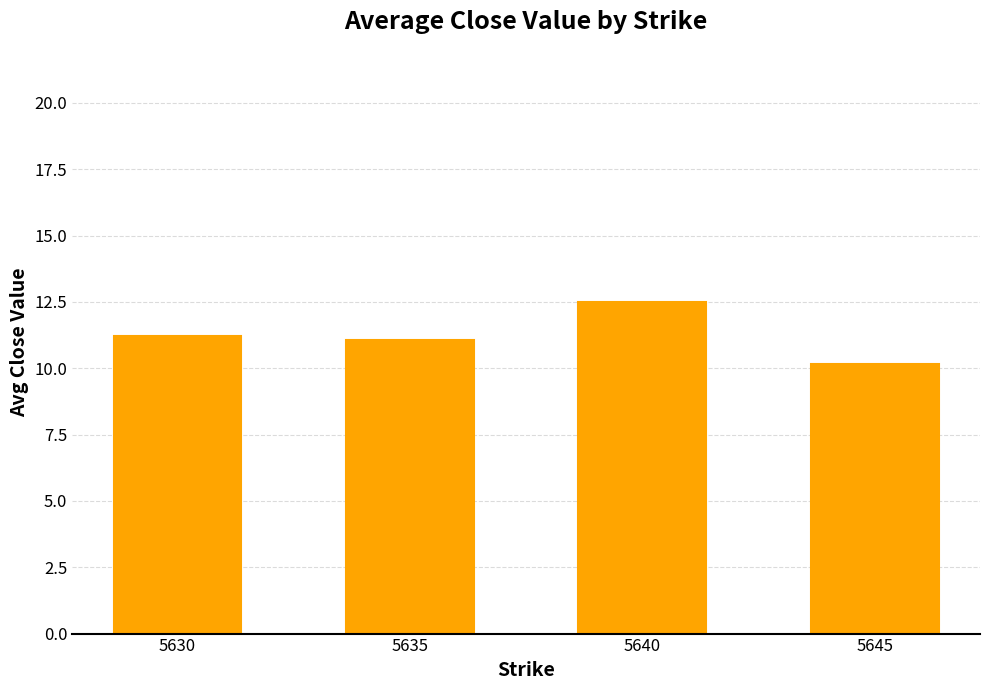

Between 5630 and 5640, which is larger?

5640